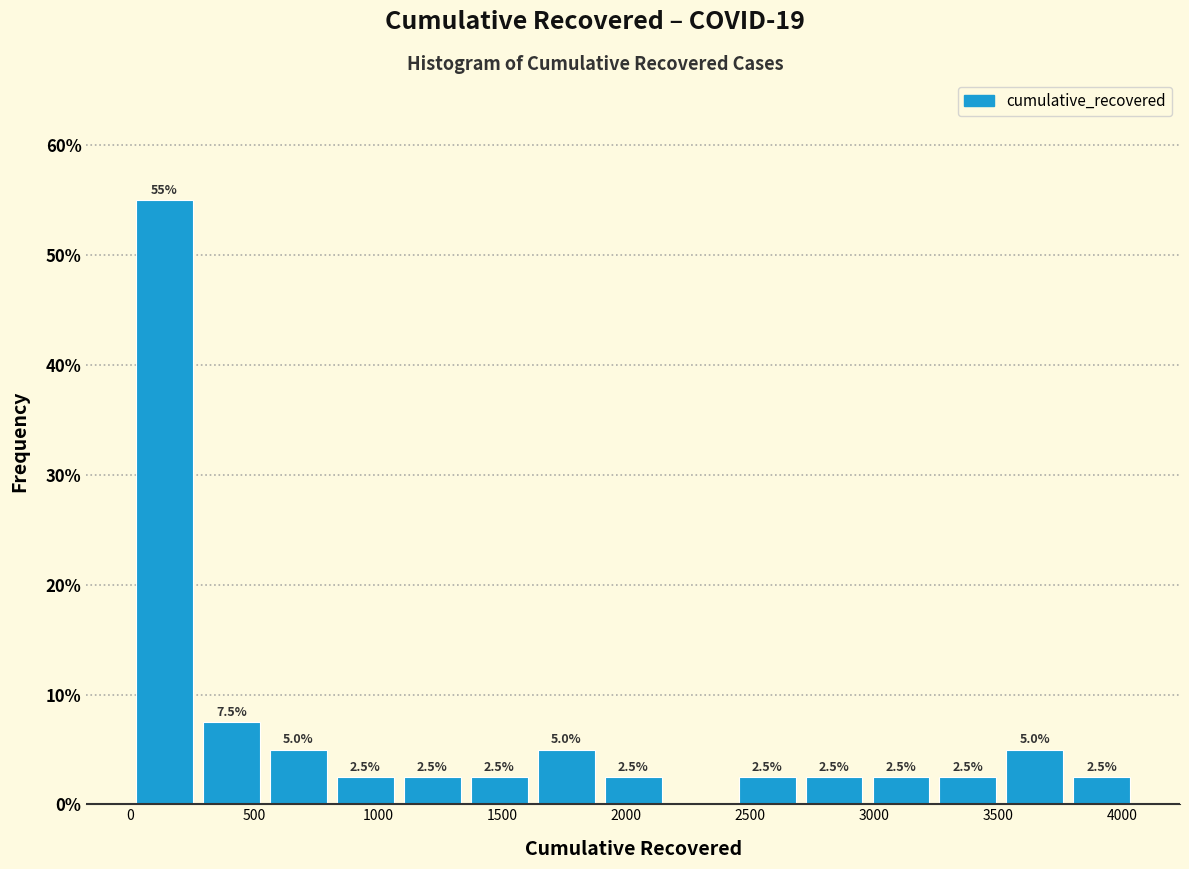

Over which range of the x-axis is the bar tallest?

0 to 250